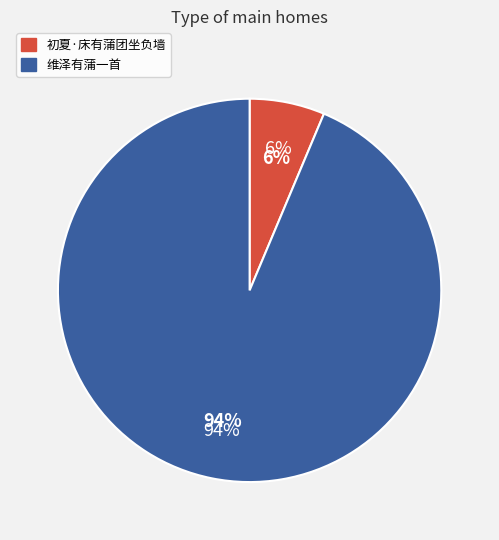

What is the smallest slice in the pie chart?

初夏·床有蒲团坐负墙